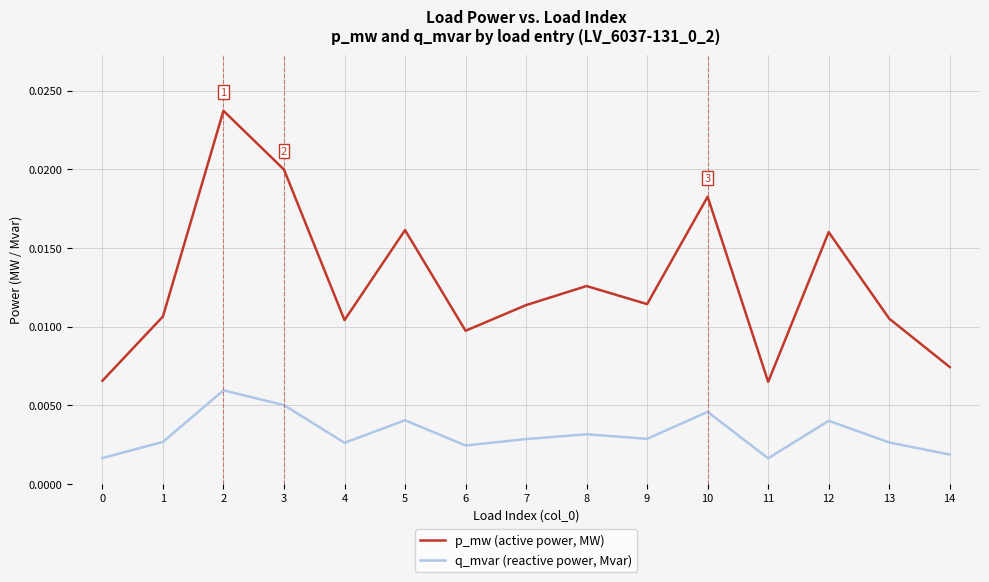

Between 8 and 12, which series saw the biggest shift?

p_mw (active power, MW)